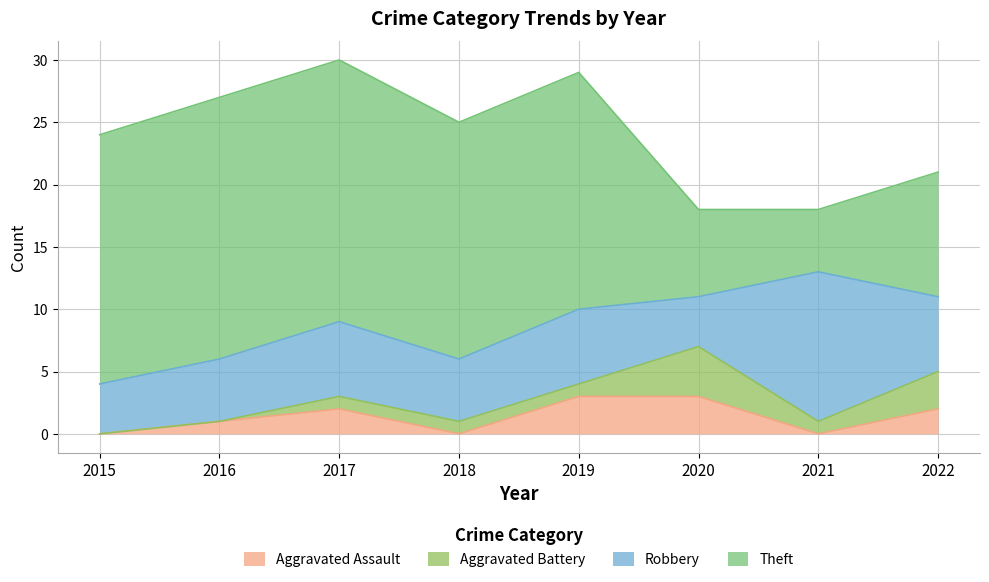

List the labels in order of Aggravated Battery value, smallest first.

2015, 2016, 2017, 2018, 2019, 2021, 2022, 2020